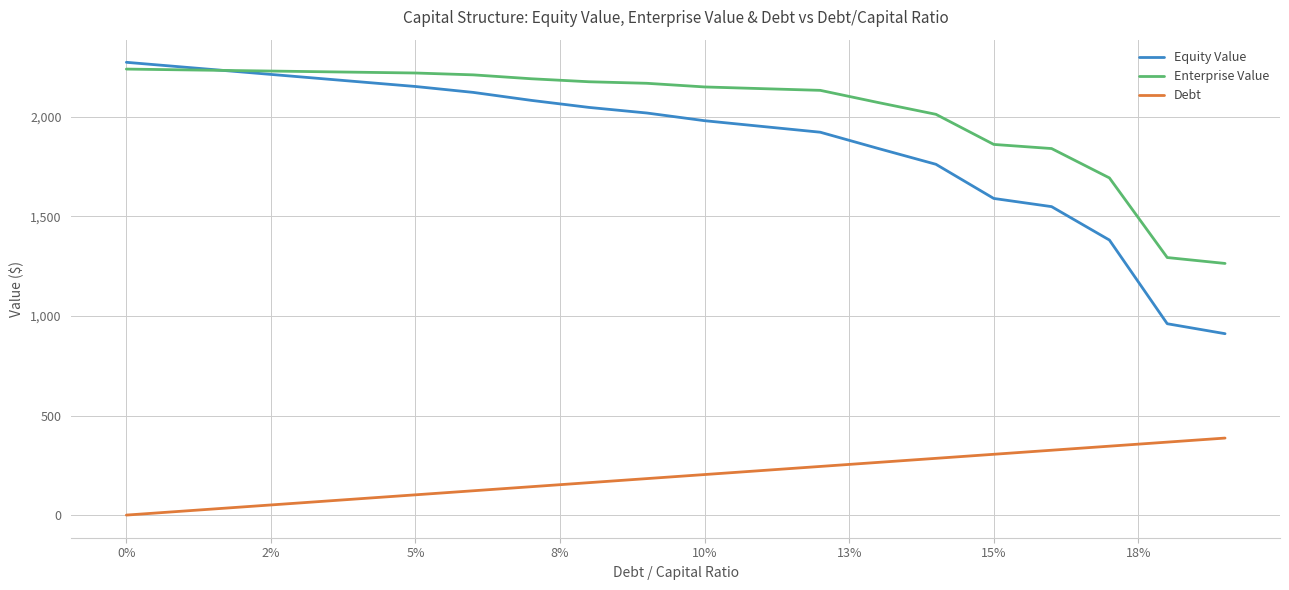

Which series has the widest spread of values?

Equity Value